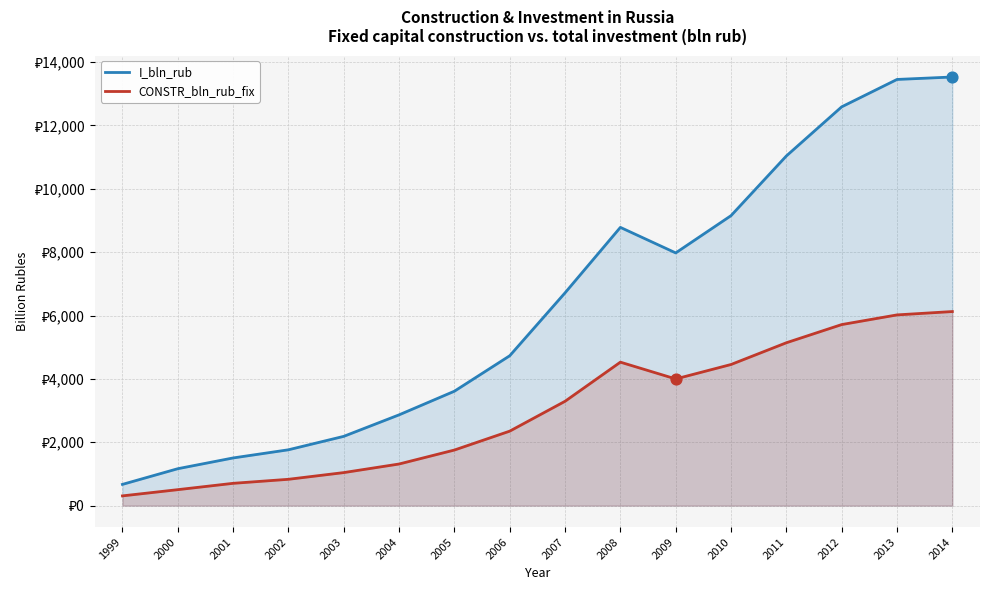

Is the value of I_bln_rub at 2012 greater than the value of CONSTR_bln_rub_fix at 2013?

Yes